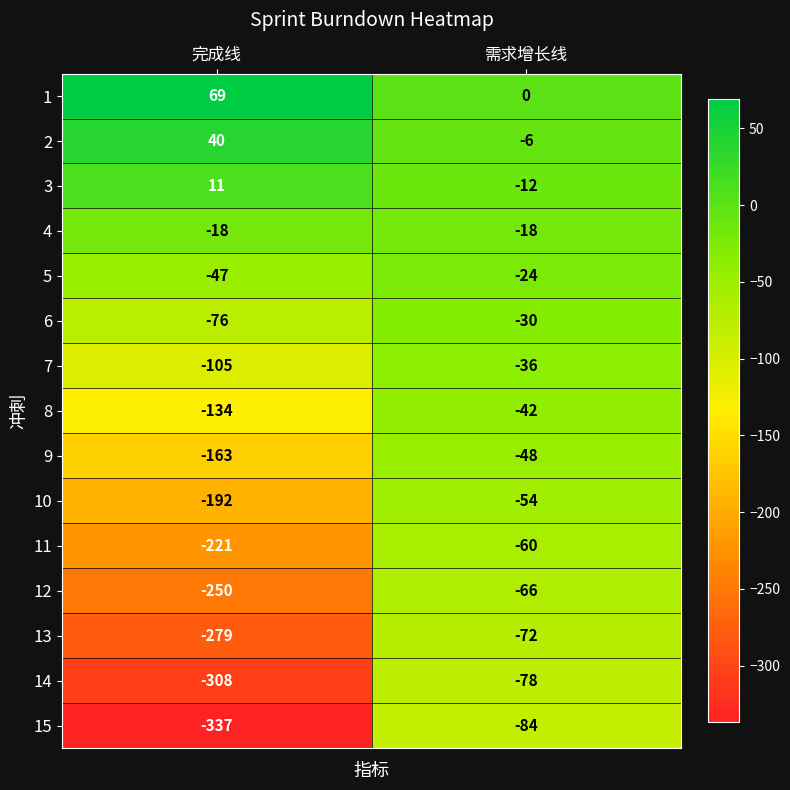

At which category is the sum across all series the highest?

需求增长线